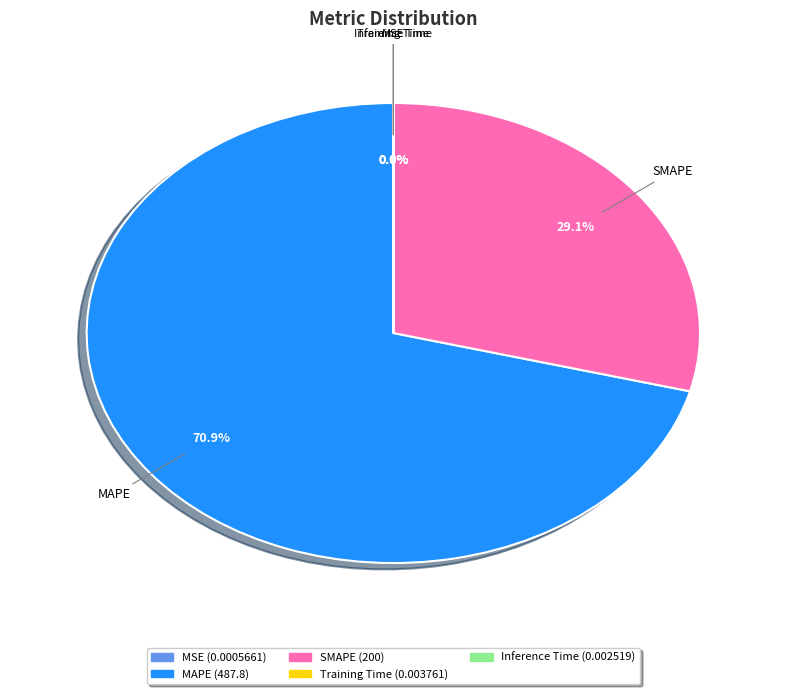

What portion of the pie excludes MAPE?

29.1%